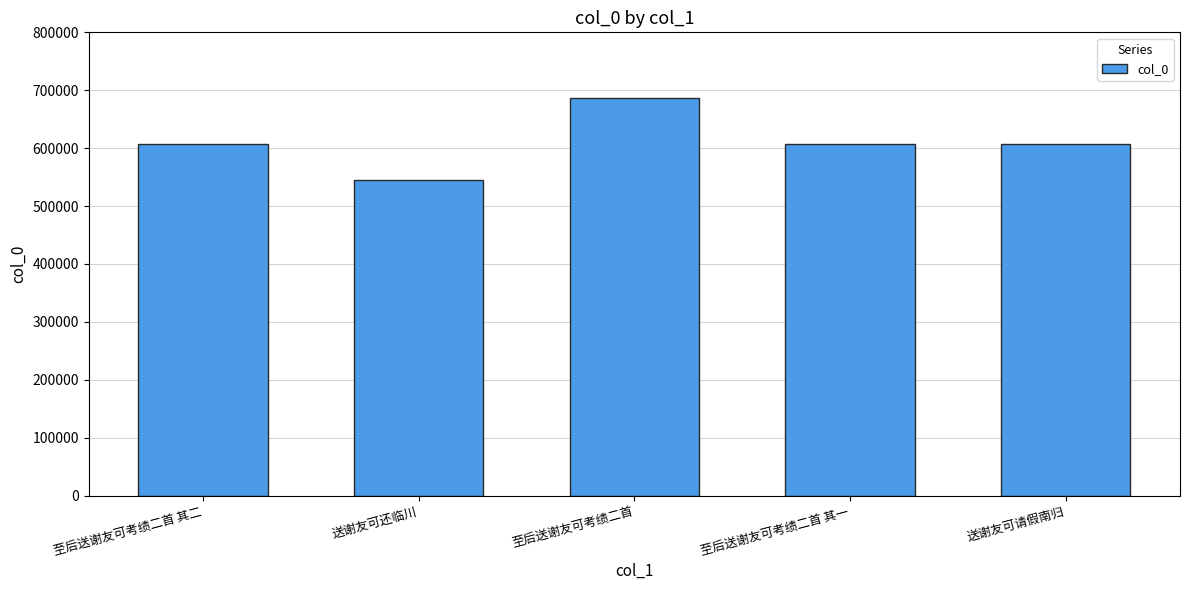

Are the bars horizontal?

No